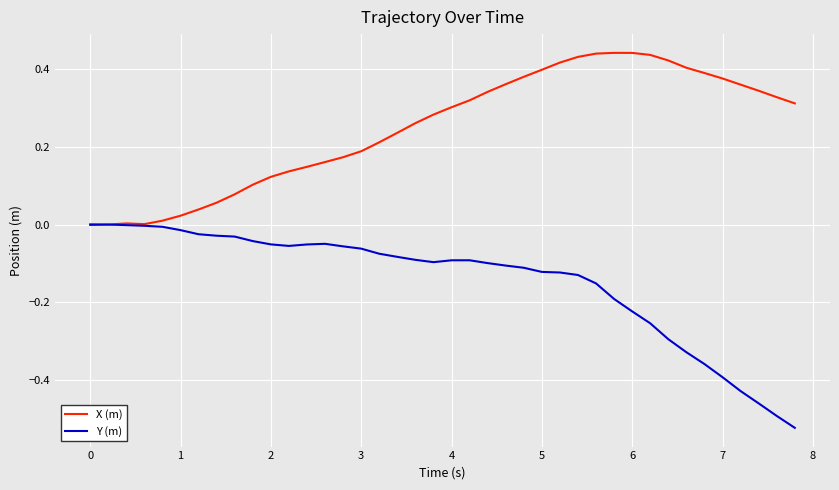

Which series has the widest spread of values?

Y (m)